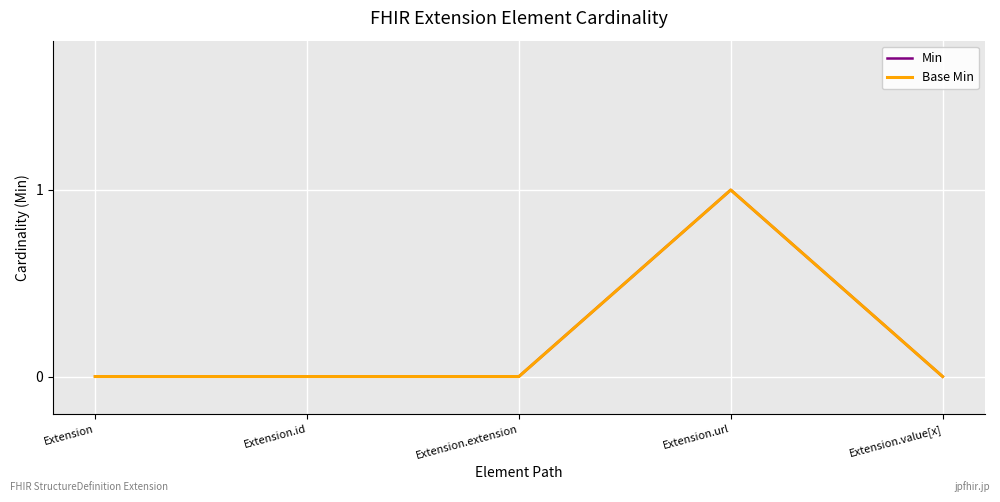

Does the chart display data point markers on the line(s)?

No